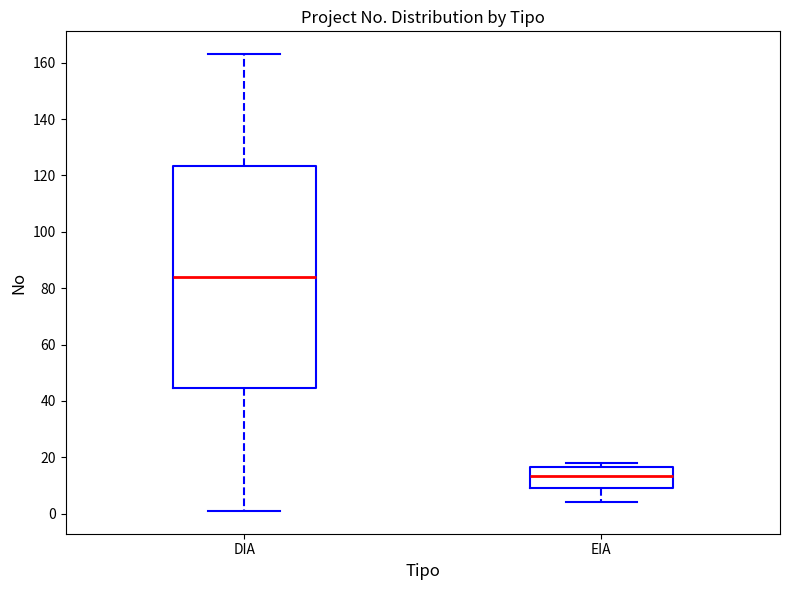

Reading left to right, transcribe this box plot: for each box, give where its median line is, the range the box spans, and where its two whiskers end, as read against the y-axis. The values are not printed on the chart, so give them approximately, as read against the axis.

DIA: median 84, box 44 to 124, whiskers 2 to 164
EIA: median 14, box 10 to 16, whiskers 4 to 18